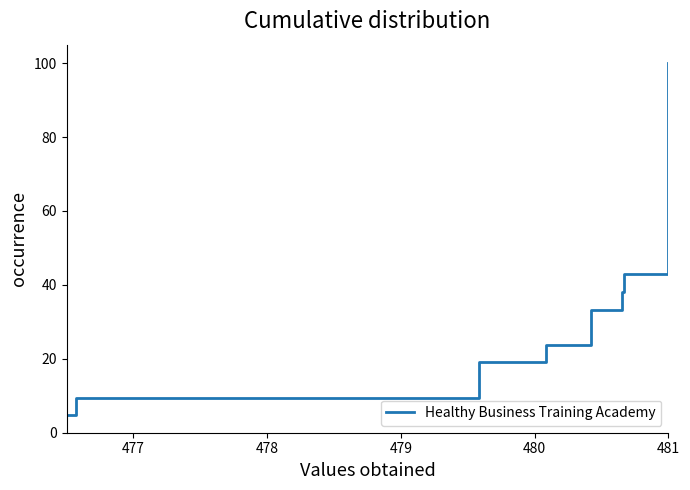

How many lines are shown in the chart?

1